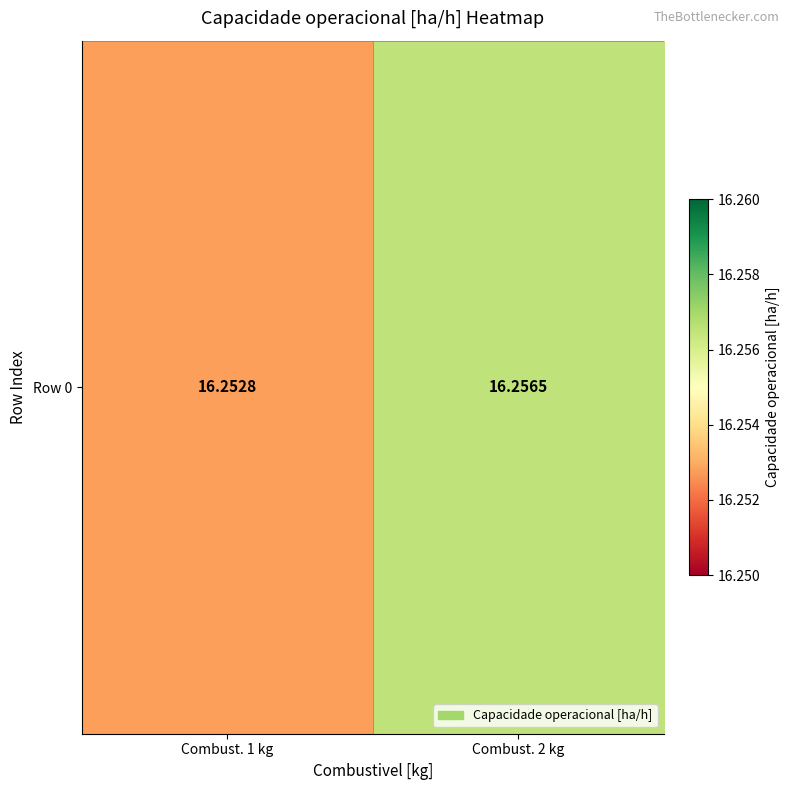

What is the sum of all values?

32.5